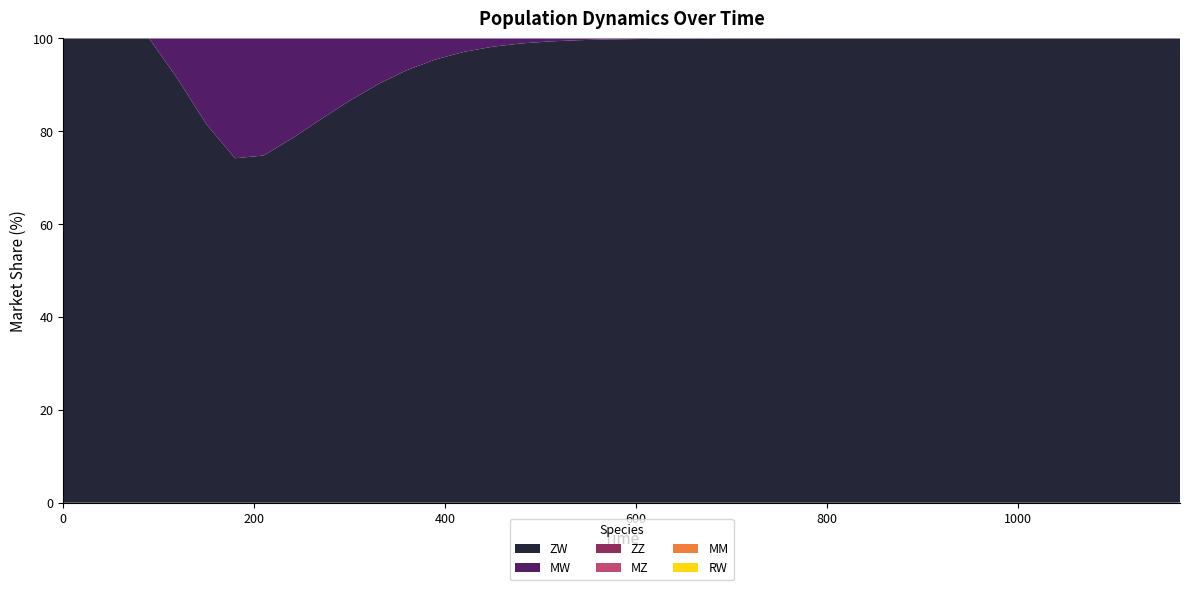

Reading right to left, what are all the values shown in this chart?

ZW: 250.0	250.0	250.0	250.0	250.0	250.0	250.0	250.0	250.0	250.0	250.0	250.0	250.0	250.0	250.0	250.0	249.9	249.9	249.8	249.6	249.3	248.8	247.9	246.4	244.1	240.4	235.0	227.5	217.8	206.1	193.3	180.9	172.7	183.5	208.9	238.0	250.0	250.0	250.0	250.0
MW: 0.0	0.0	0.0	0.0	0.0	0.0	0.0	0.0	0.0	0.0	0.0	0.0	0.0	0.0	0.0	0.0	0.1	0.1	0.2	0.3	0.5	0.9	1.6	2.6	4.4	7.1	11.1	16.7	23.7	31.9	40.7	49.5	58.2	63.8	47.4	22.8	0.0	0.0	0.0	0.0
ZZ: 0.0	0.0	0.0	0.0	0.0	0.0	0.0	0.0	0.0	0.0	0.0	0.0	0.0	0.0	0.0	0.0	0.0	0.0	0.0	0.0	0.0	0.0	0.0	0.0	0.0	0.0	0.0	0.0	0.0	0.0	0.0	0.0	0.0	0.0	0.0	0.0	0.0	0.0	0.0	0.0
MZ: 0.0	0.0	0.0	0.0	0.0	0.0	0.0	0.0	0.0	0.0	0.0	0.0	0.0	0.0	0.0	0.0	0.0	0.0	0.0	0.0	0.0	0.0	0.0	0.0	0.0	0.0	0.0	0.0	0.0	0.0	0.0	0.0	0.0	0.0	0.0	0.0	0.0	0.0	0.0	0.0
MM: 0.0	0.0	0.0	0.0	0.0	0.0	0.0	0.0	0.0	0.0	0.0	0.0	0.0	0.0	0.0	0.0	0.0	0.0	0.0	0.0	0.0	0.0	0.0	0.0	0.0	0.0	0.0	0.0	0.0	0.0	0.0	0.0	0.0	0.0	0.0	0.0	0.0	0.0	0.0	0.0
RW: 0.0	0.0	0.0	0.0	0.0	0.0	0.0	0.0	0.0	0.0	0.0	0.0	0.0	0.0	0.0	0.0	0.0	0.0	0.0	0.0	0.0	0.0	0.0	0.0	0.0	0.0	0.0	0.0	0.0	0.0	0.0	0.0	0.0	0.0	0.0	0.0	0.0	0.0	0.0	0.0